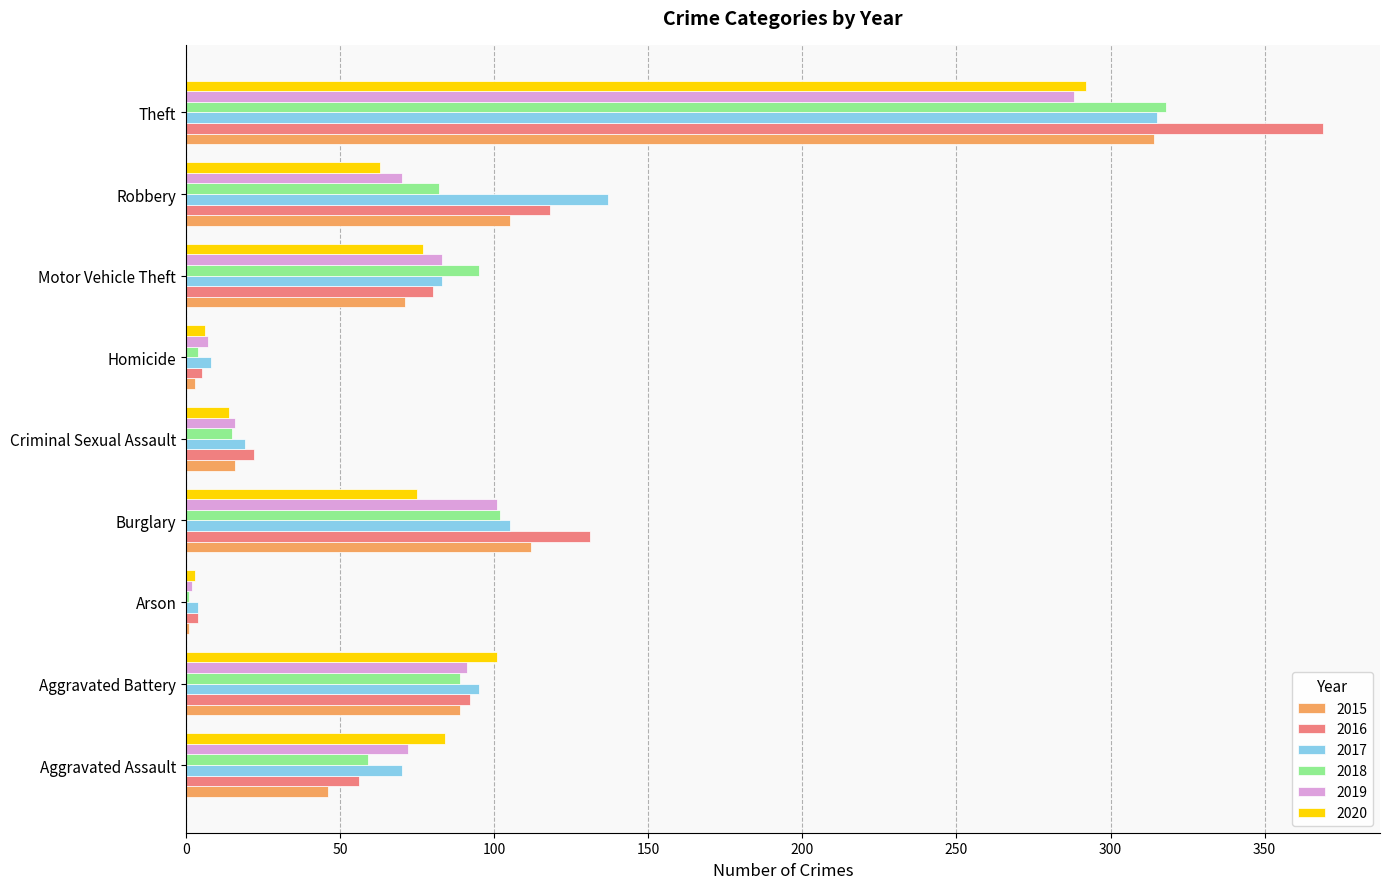

What is the sum of all 2018 values?

765